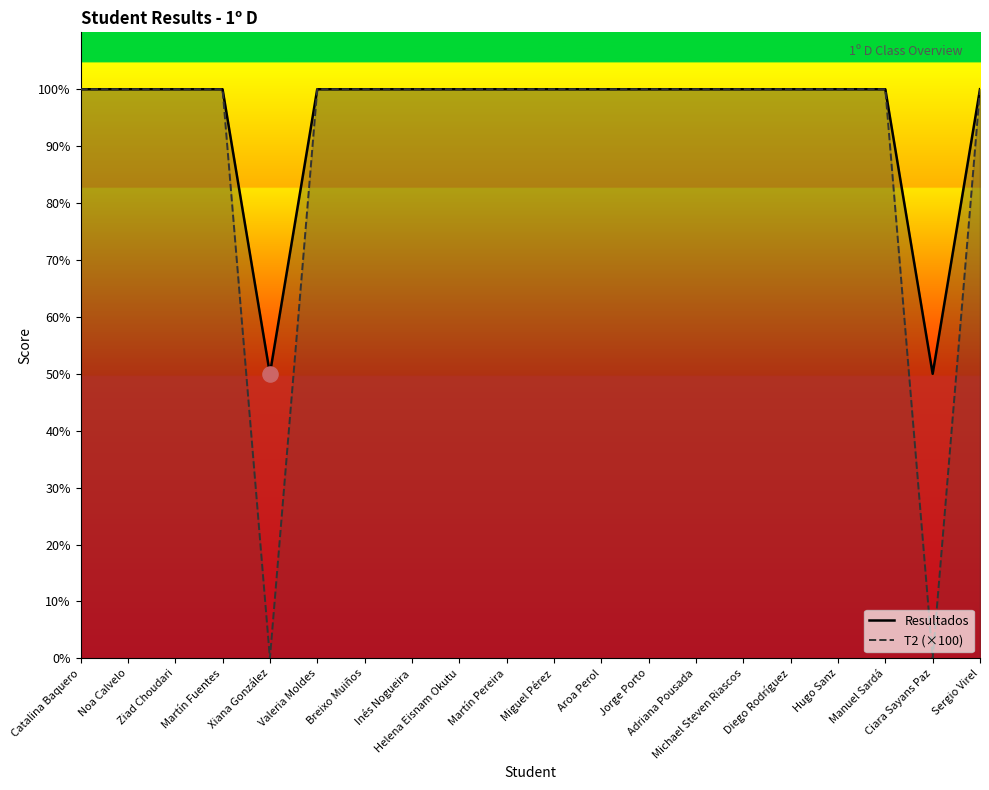

Which series reaches the maximum Y coordinate?

Resultados